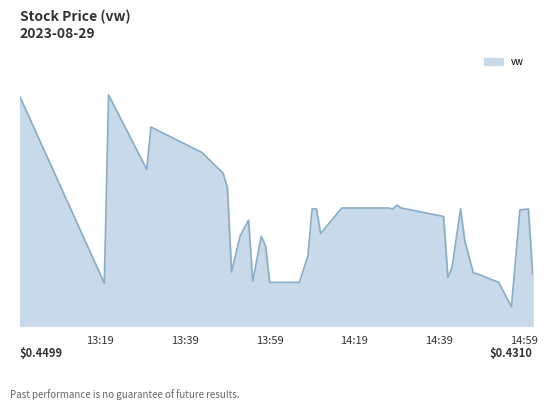

True or false: the data has more than 2 interior local peaks.

True